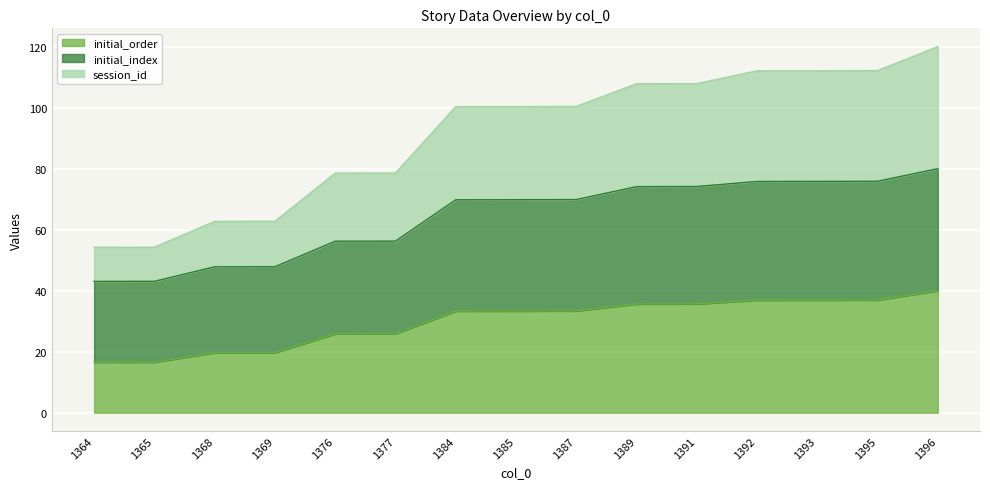

The value of initial_index at 1384 is 94.2. True or false?

False